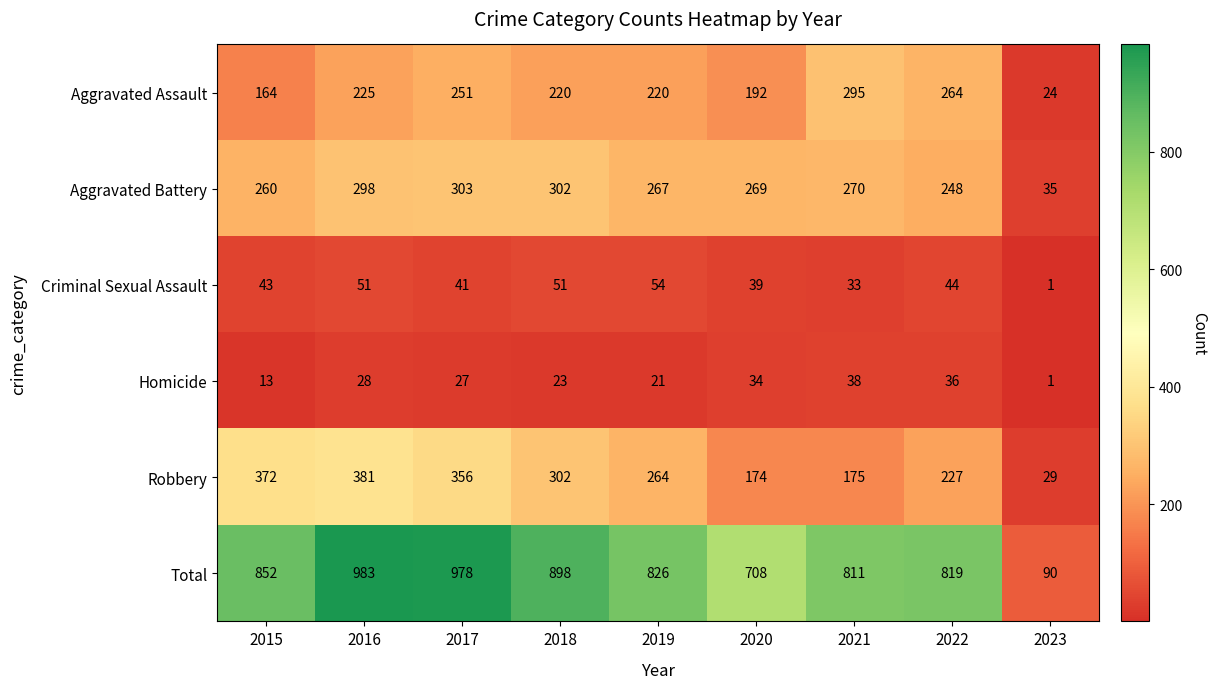

At which label is Robbery closest to 205?

2022